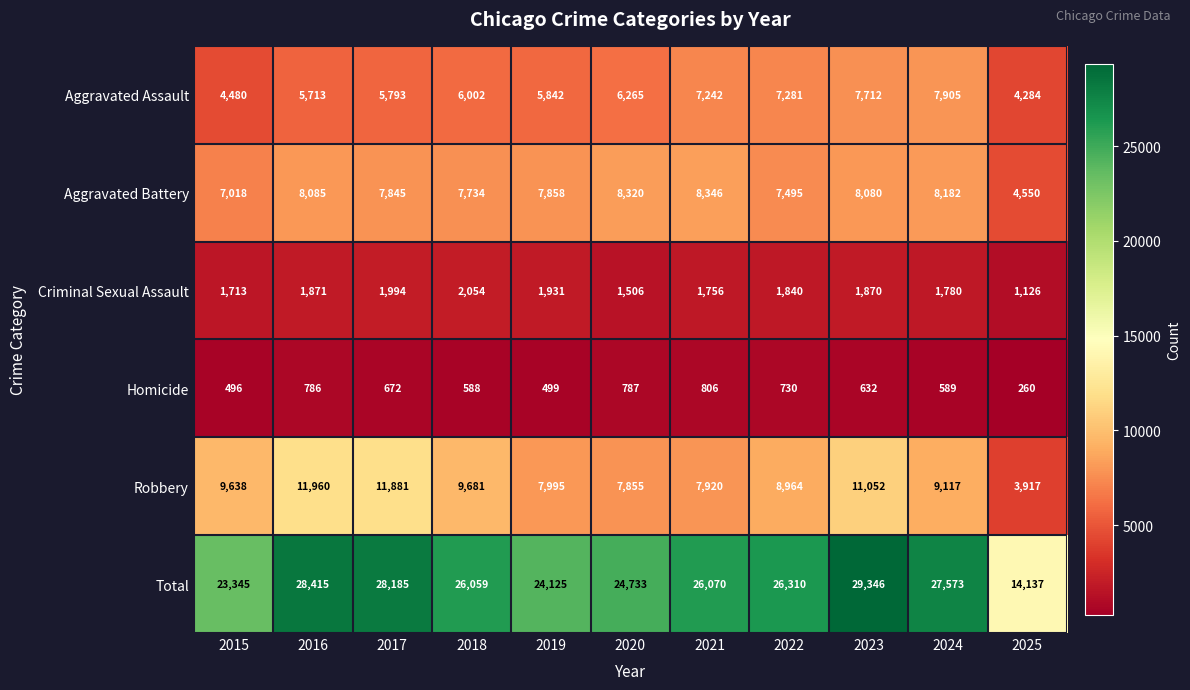

Between 2015 and 2017, which series saw the biggest shift?

Total